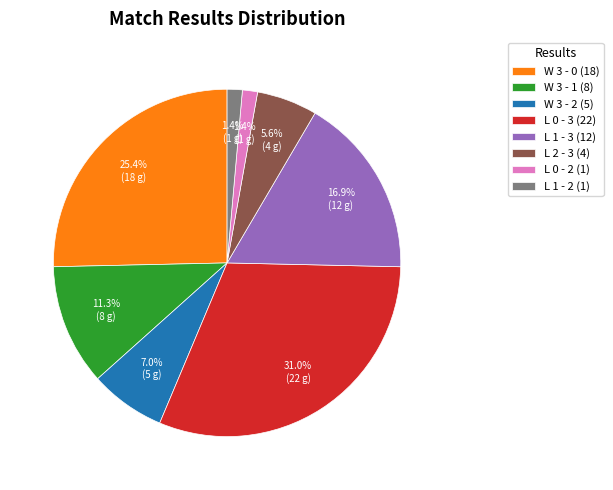

Between L 1 - 3 (12) and L 1 - 2 (1), which is larger?

L 1 - 3 (12)